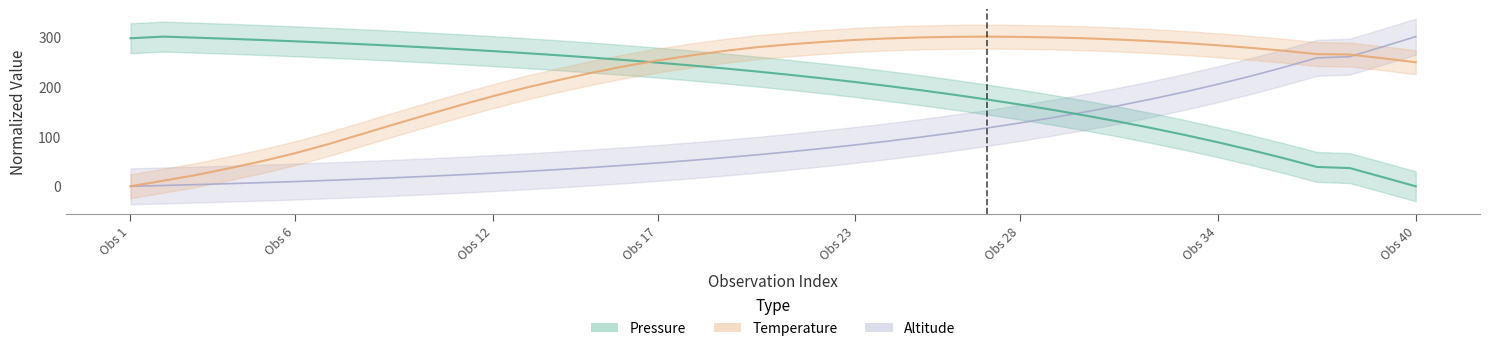

What are all the series names shown in the legend?

Pressure, Temperature, Altitude